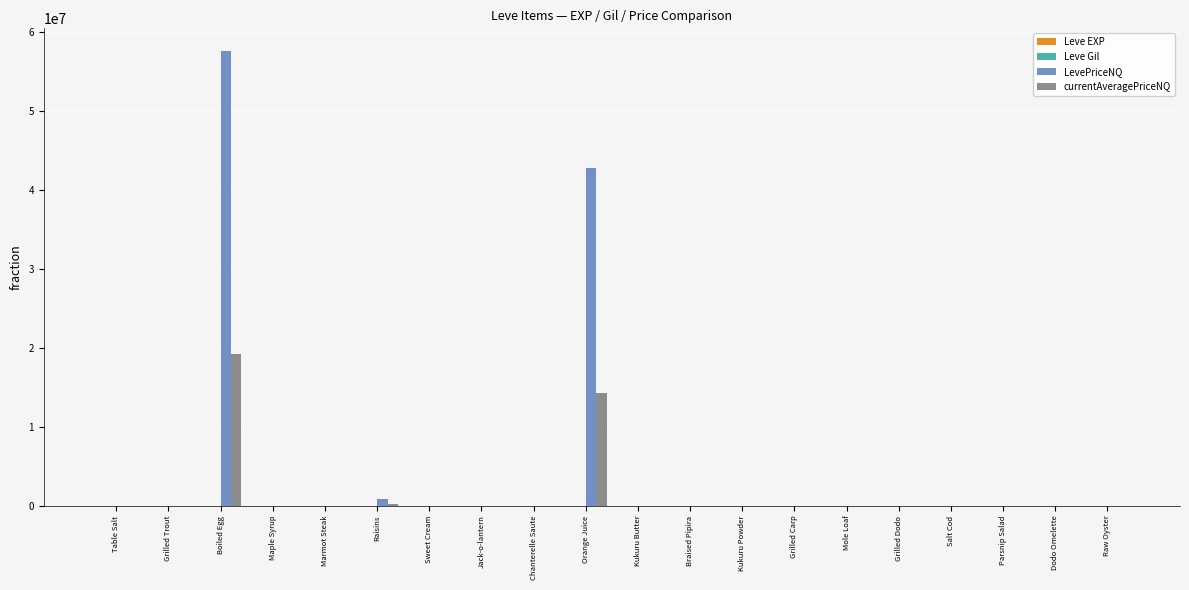

What is the greatest value displayed?

57637608